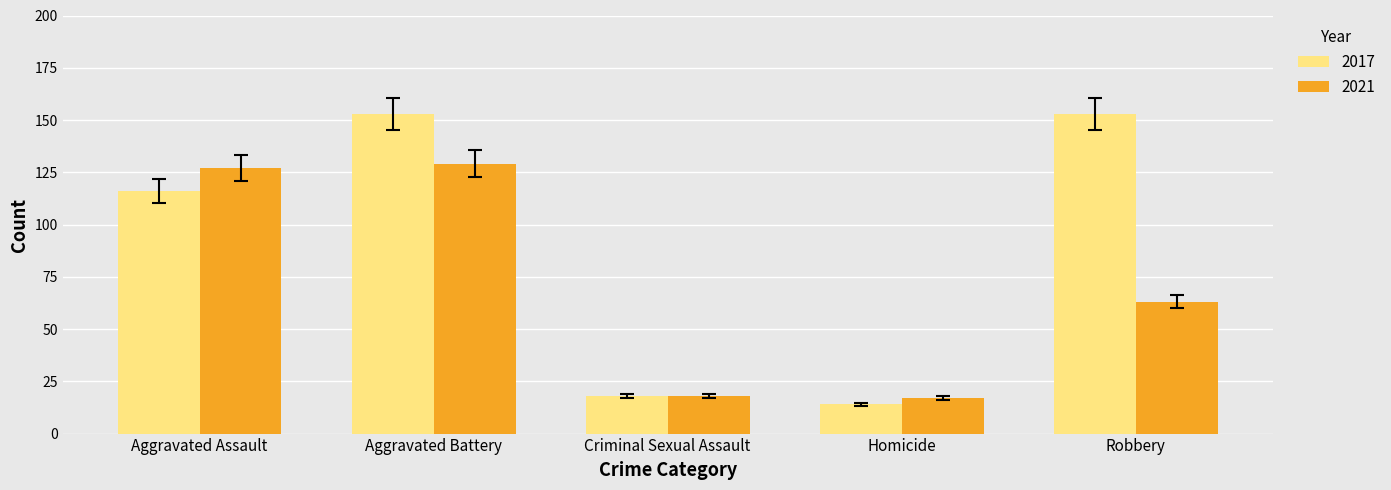

How many bars are there in total?

10